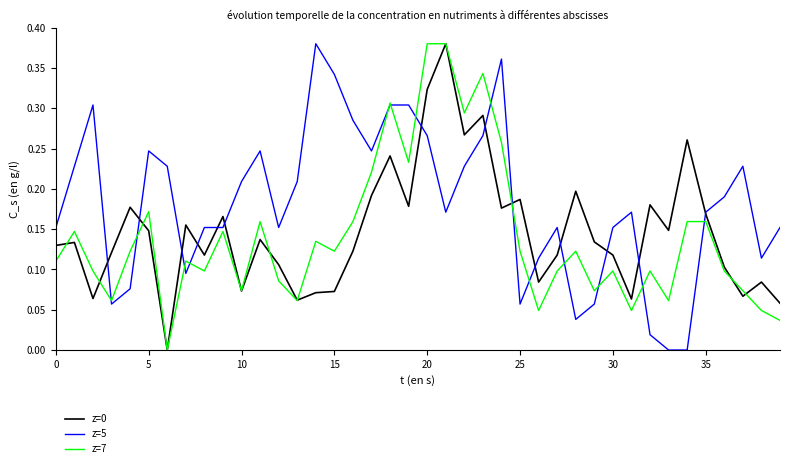

Which series has the largest total across all categories?

z=5